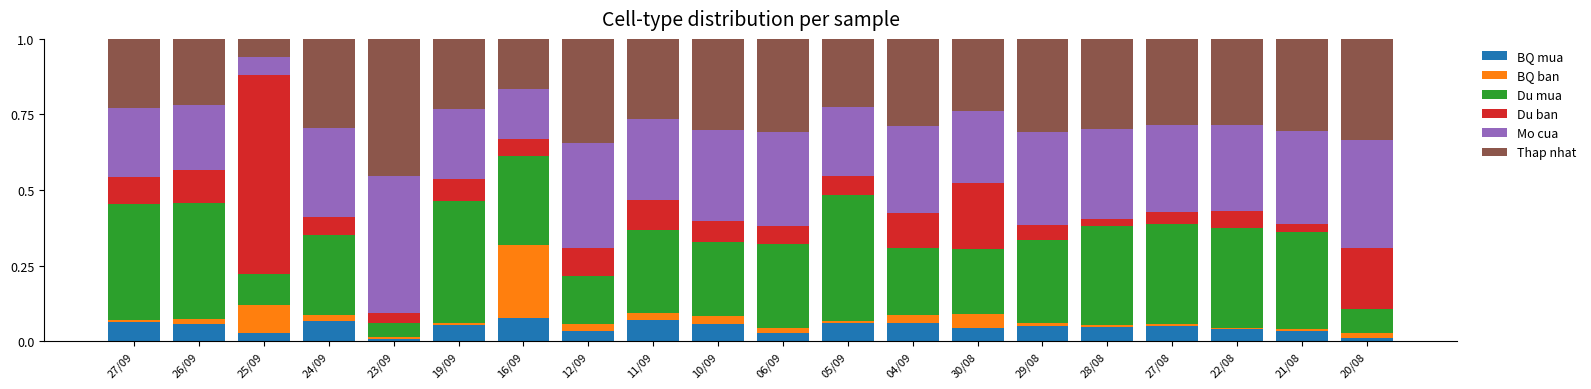

What is the total value across all series at 10/09?

1.0